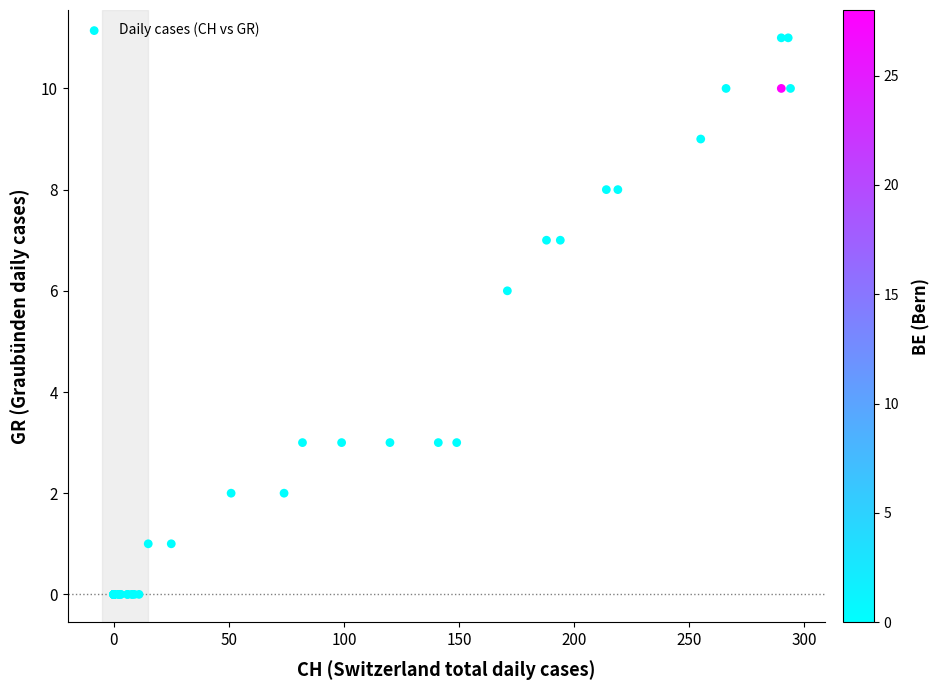

What Y value in the scatter plot is closest to 5?

6